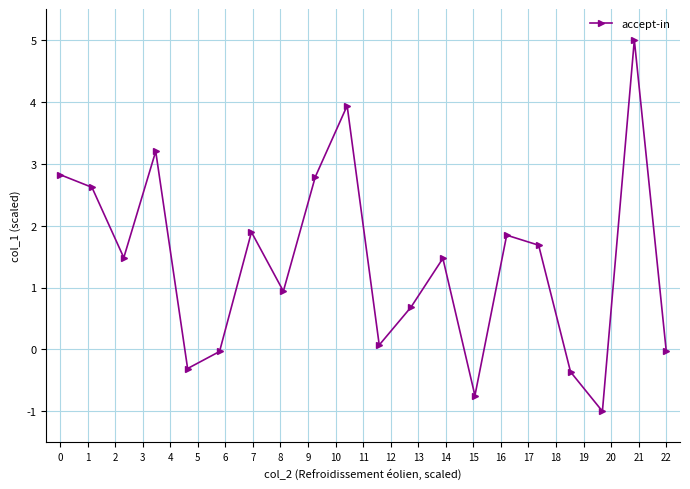

What is the difference between the maximum and minimum values?

6.0